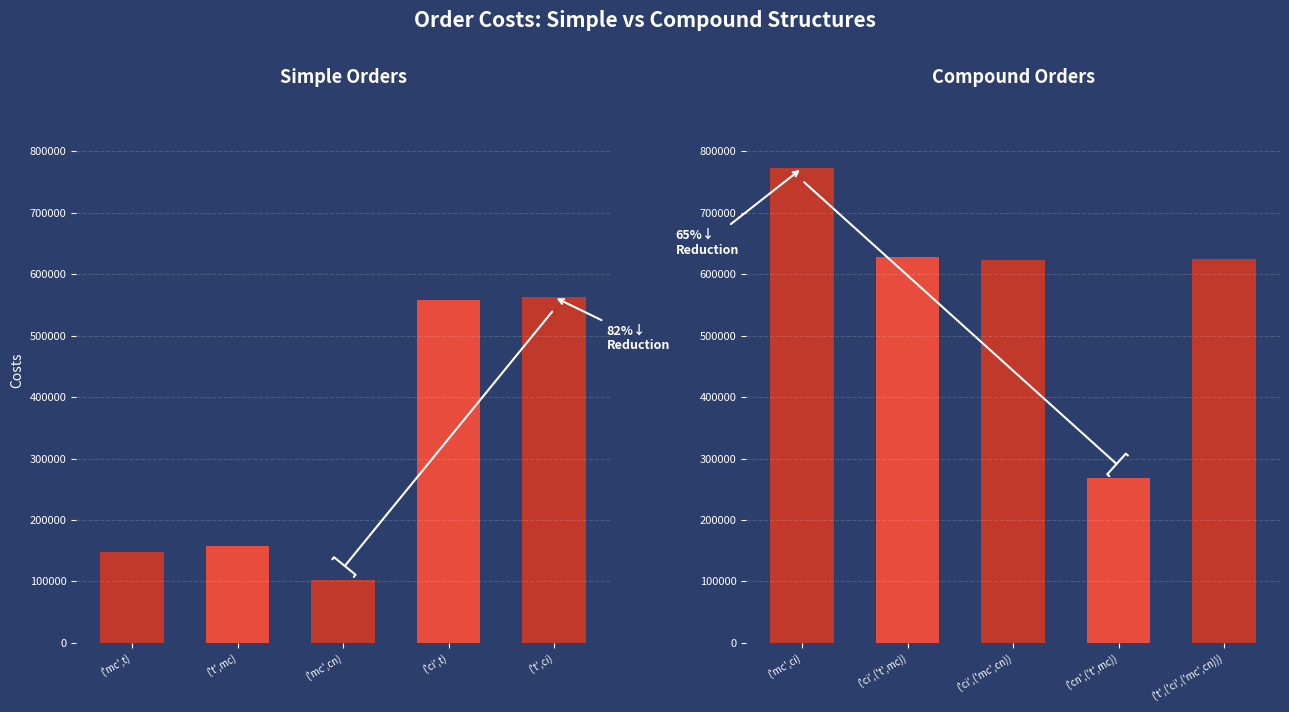

Rank the categories by value from highest to lowest.

('mc',ci), ('ci',('t',mc)), ('t',('ci',('mc',cn))), ('ci',('mc',cn)), ('t',ci), ('ci',t), ('cn',('t',mc)), ('t',mc), ('mc',t), ('mc',cn)